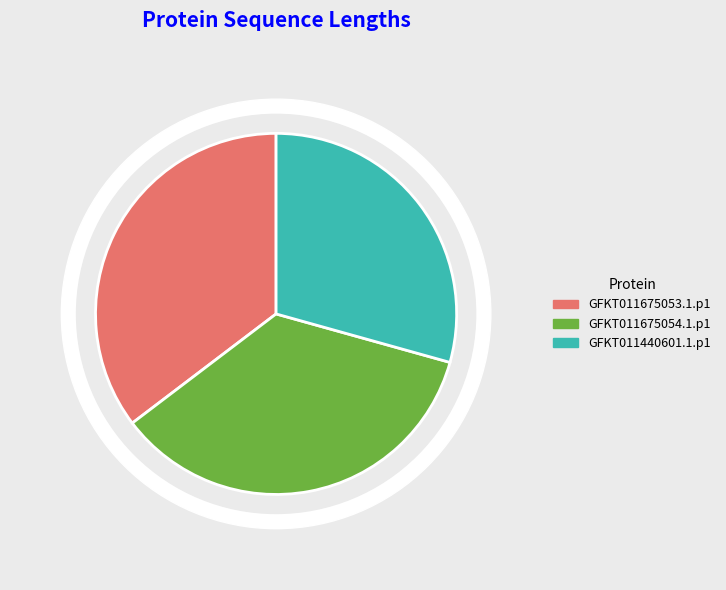

Is it true that GFKT011440601.1.p1 is 22% of the pie?

False